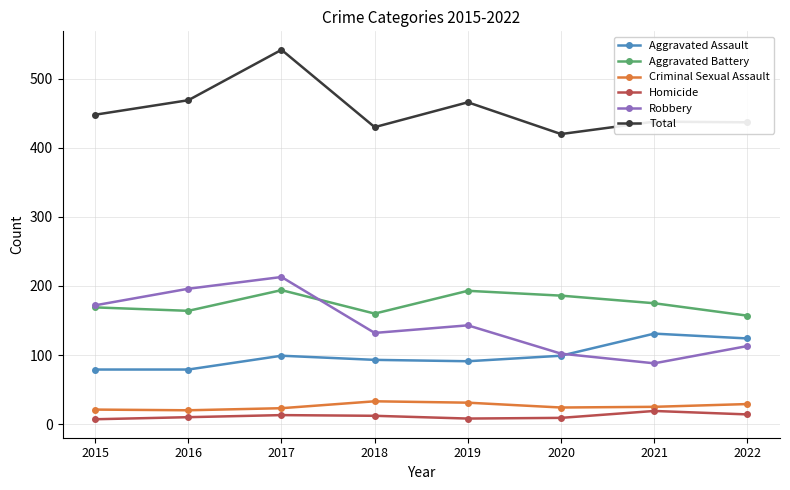

What is the difference between the second highest and second lowest values in the Homicide series?

6